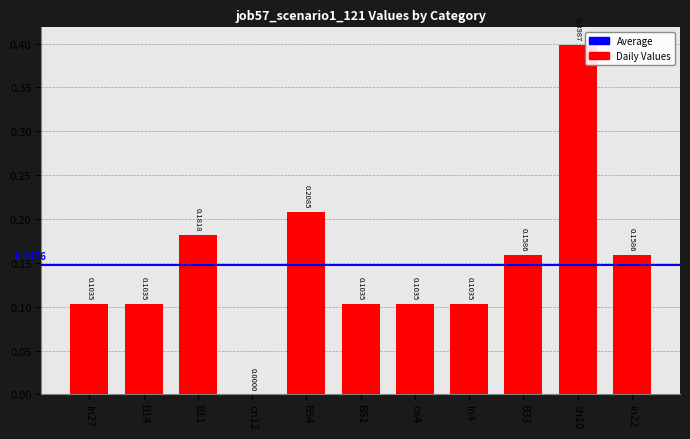

What is the sum of all values?

1.6